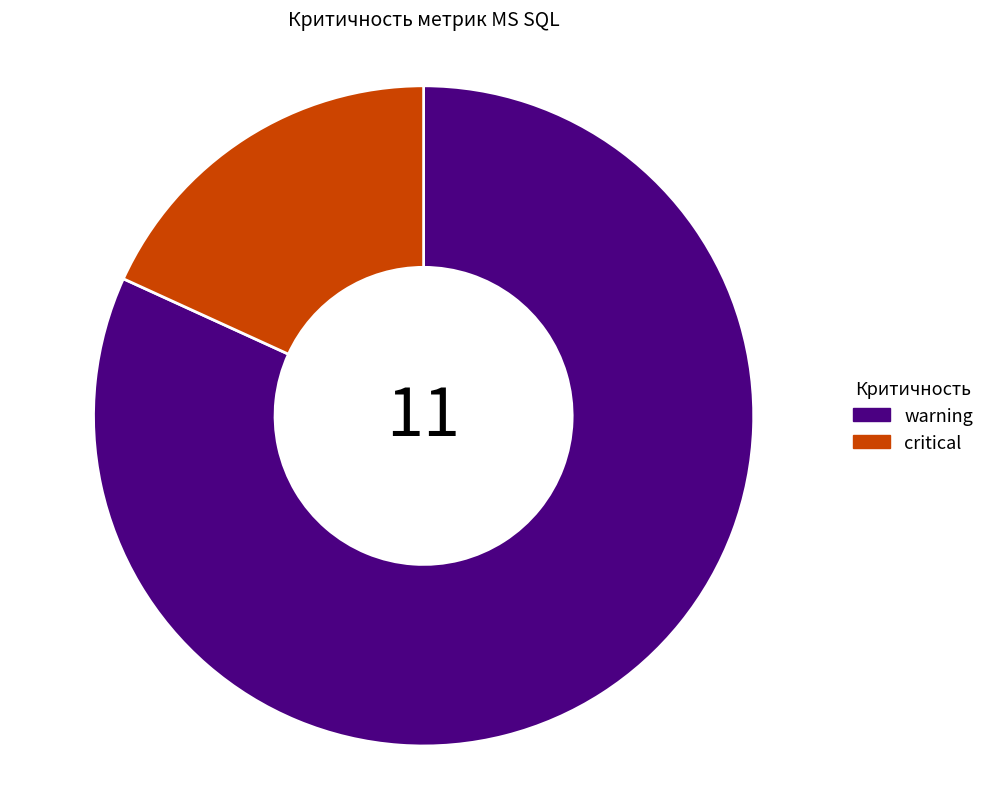

Does warning represent more than half of the total?

Yes